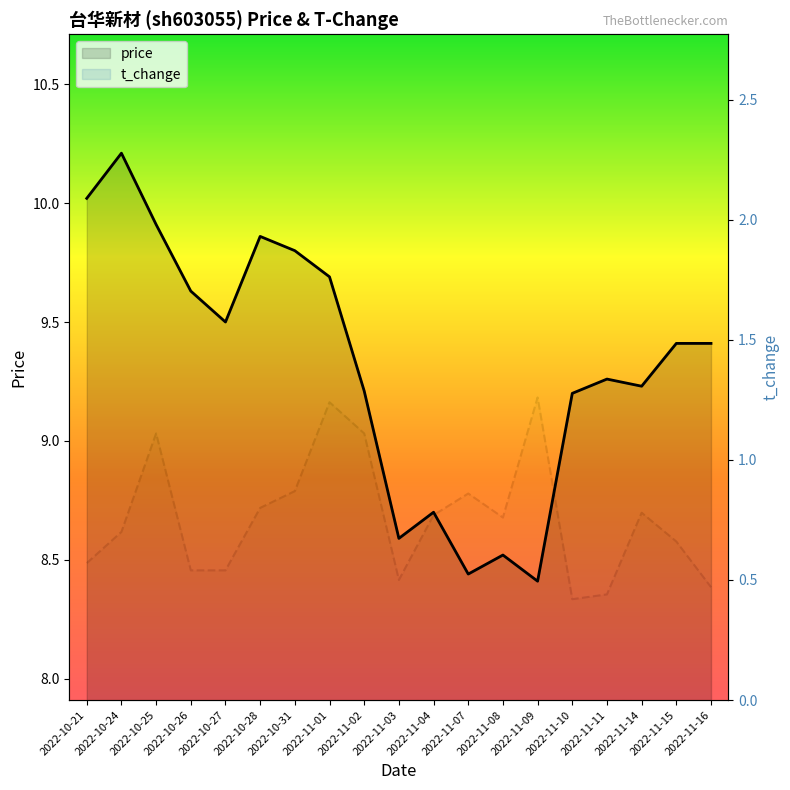

How many series are shown in this chart?

2